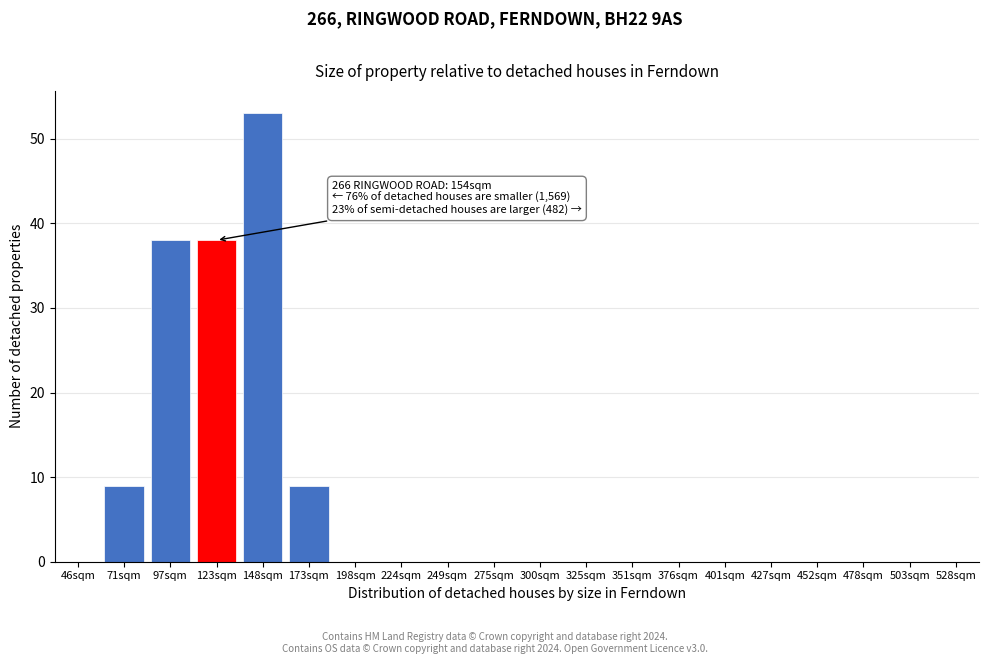

Reading left to right, what are all the values shown in this chart?

46sqm=0	71sqm=9	97sqm=38	123sqm=38	148sqm=53	173sqm=9	198sqm=0	224sqm=0	249sqm=0	275sqm=0	300sqm=0	325sqm=0	351sqm=0	376sqm=0	401sqm=0	427sqm=0	452sqm=0	478sqm=0	503sqm=0	528sqm=0